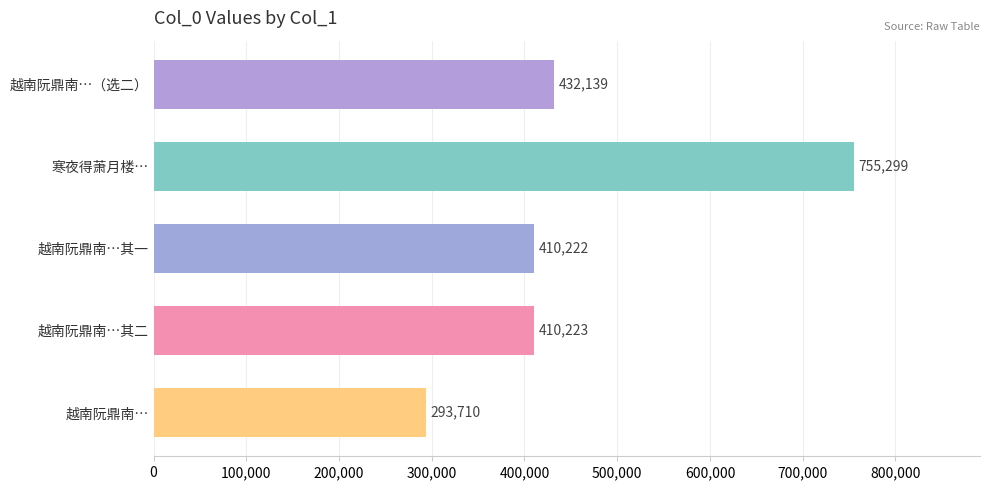

Reading top to bottom, what are all the values shown in this chart?

432139	755299	410222	410223	293710